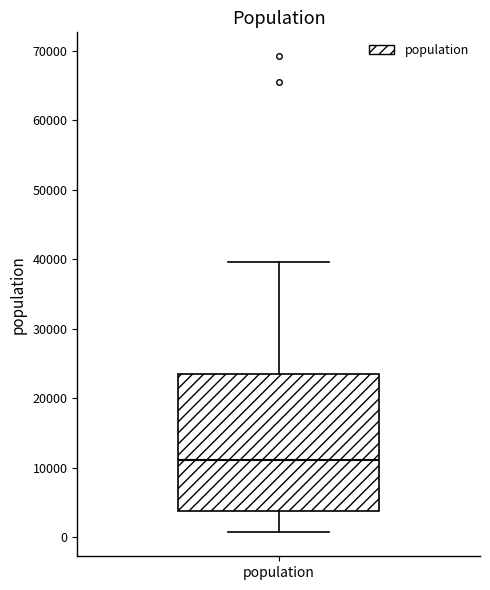

Read this box plot against the y-axis: the position of the median line, the range covered by the box, and the ends of both whiskers. The values are not printed on the chart, so give them approximately, as read against the axis.

median 11000, box 4000 to 23000, whiskers 1000 to 40000